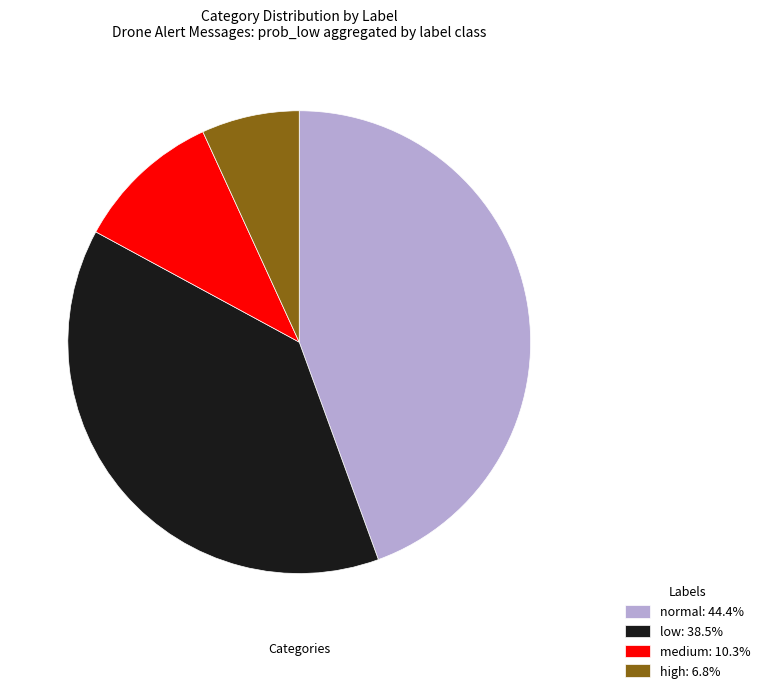

Does low represent more than half of the total?

No